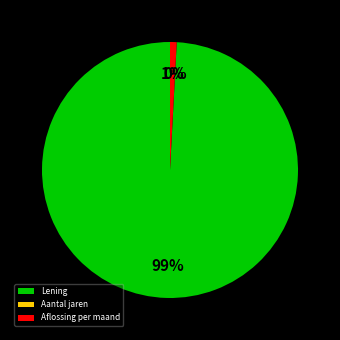

True or false: Lening accounts for 88% of the total.

False